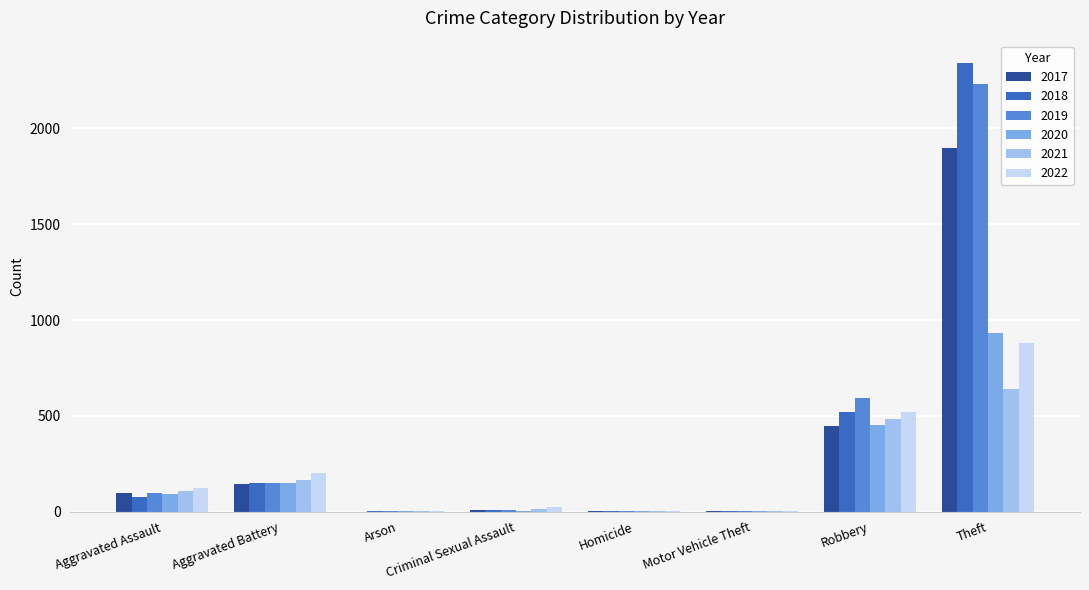

How many groups of bars are there?

8